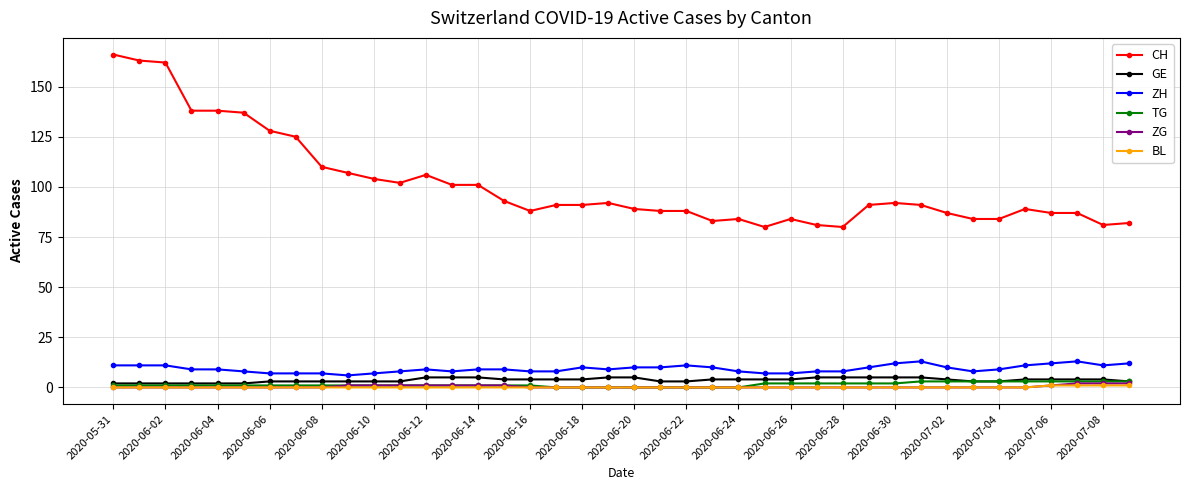

How many data points does each series have?

40